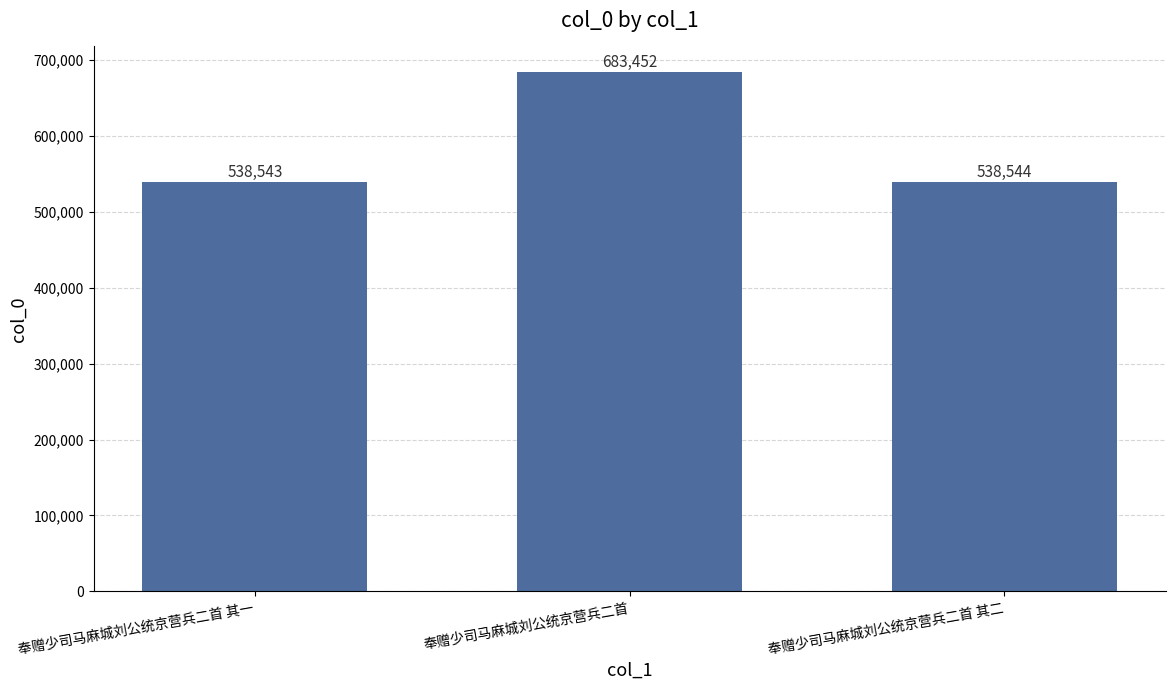

At which category does the chart reach its minimum across all series?

奉赠少司马麻城刘公统京营兵二首 其一